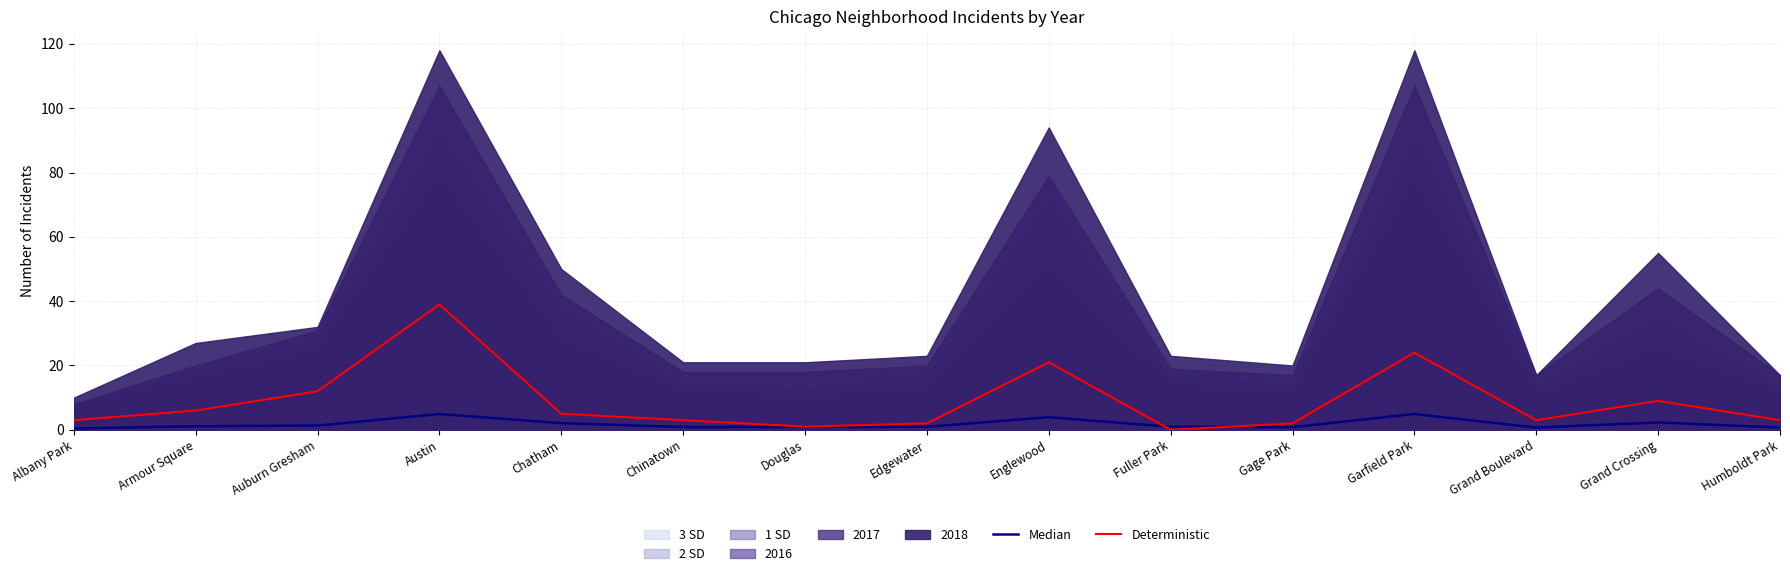

How many interior local peaks does the Median series have?

4